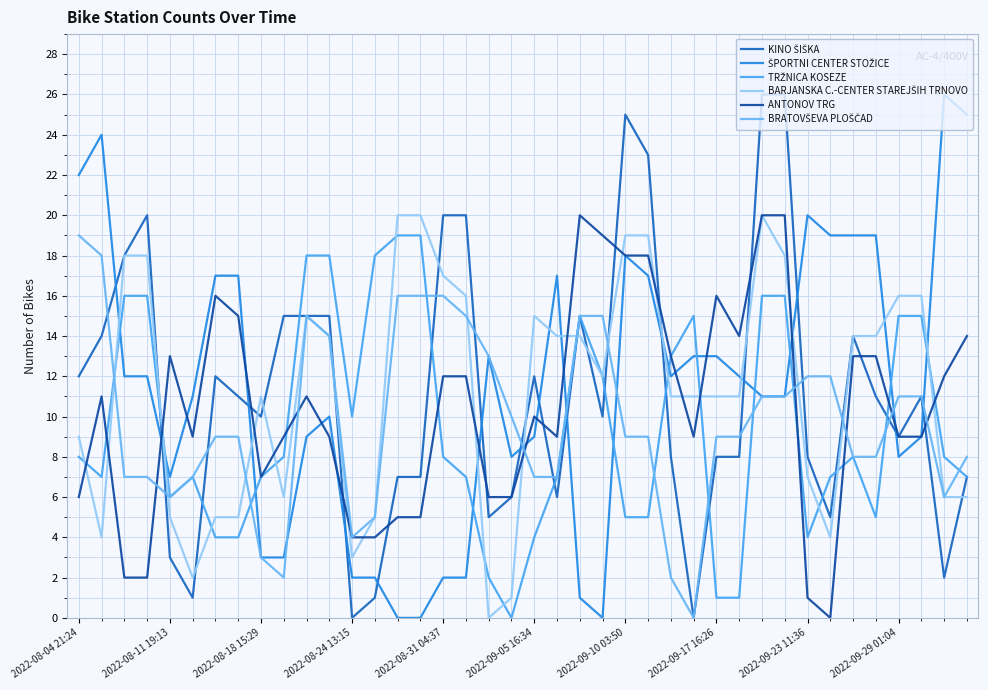

True or false: ANTONOV TRG and TRŽNICA KOSEZE cross at least once.

True